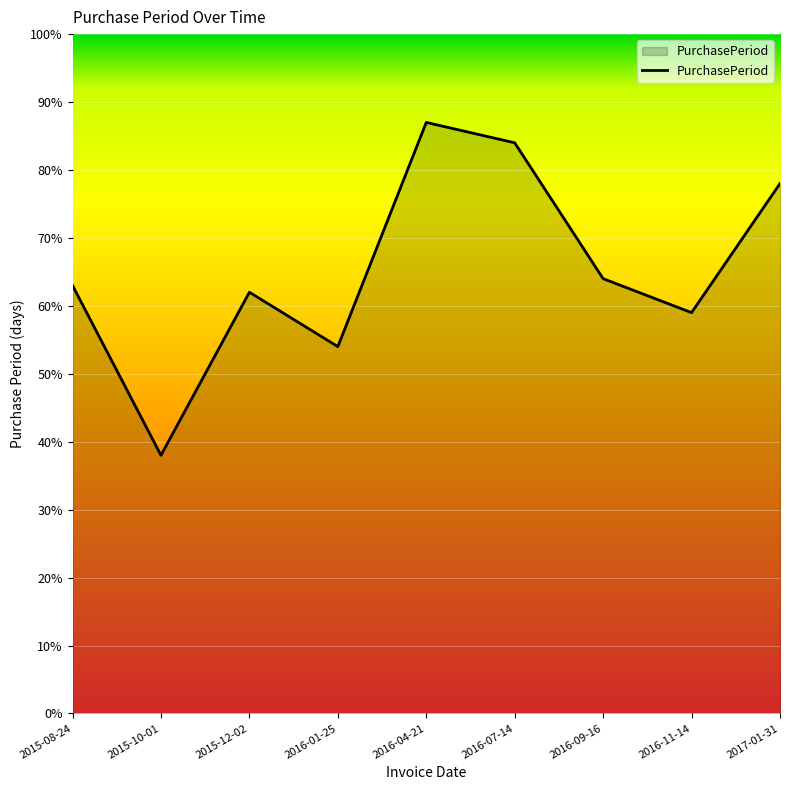

What is the sum of all values?

589